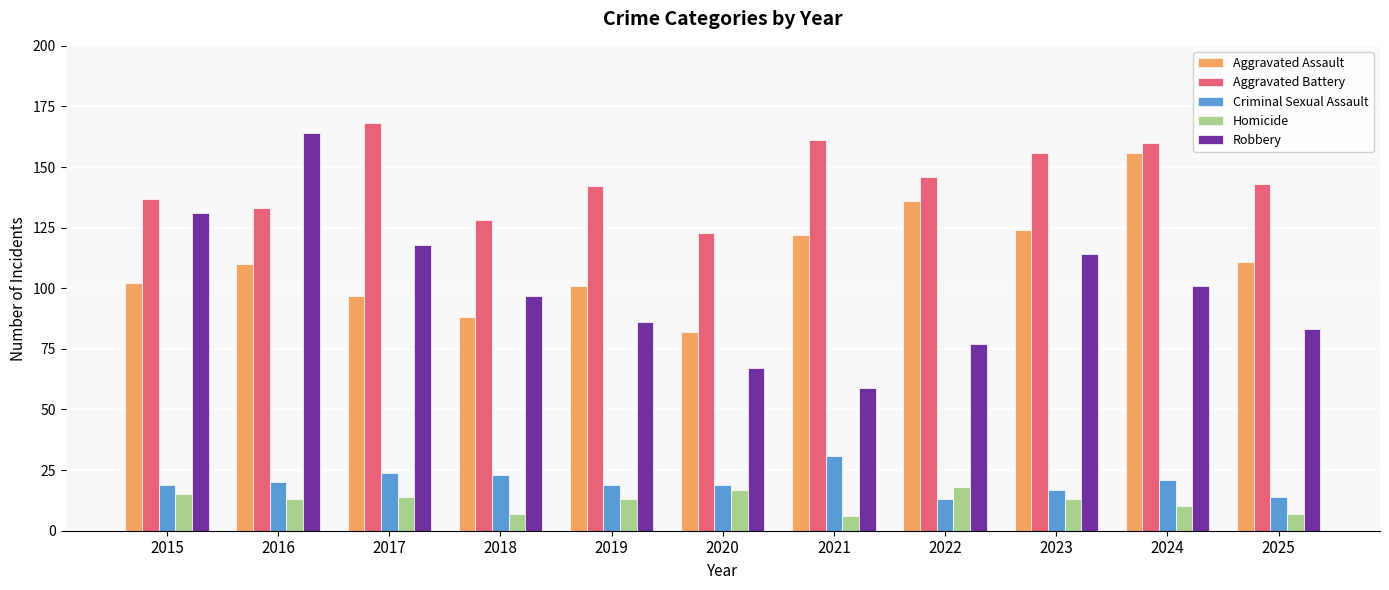

List the labels in order of Robbery value, largest first.

2016, 2015, 2017, 2023, 2024, 2018, 2019, 2025, 2022, 2020, 2021